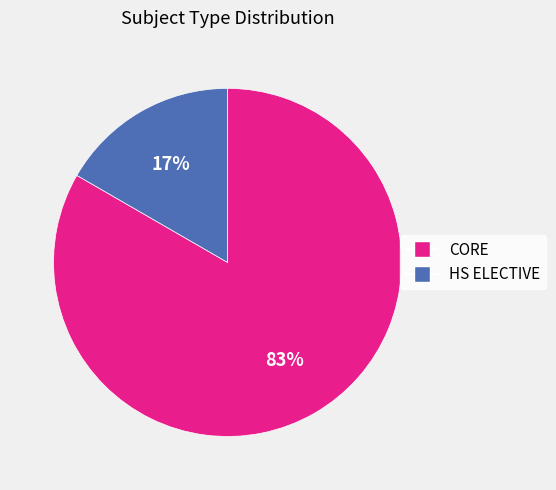

To the nearest percent, what is the combined percentage of HS ELECTIVE and CORE?

100%